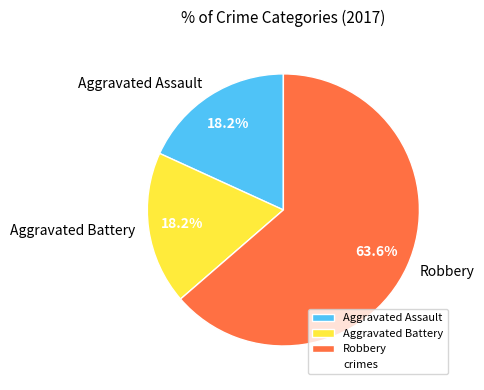

Which slice is the largest?

Robbery